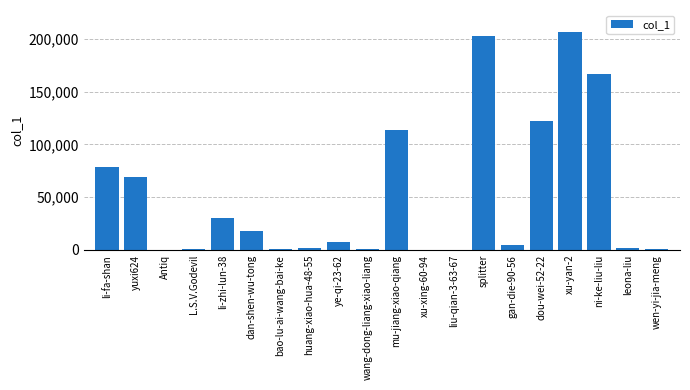

The chart shows a value of 122194 at dou-wei-52-22. True or false?

True